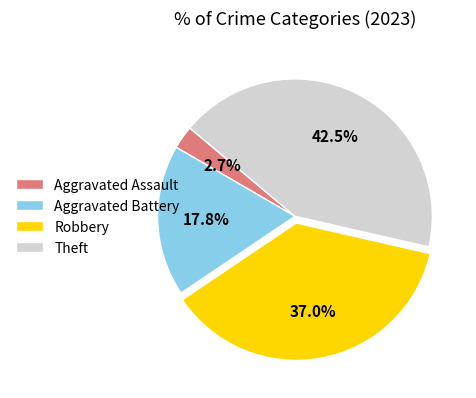

Count the number of slices in the pie.

4